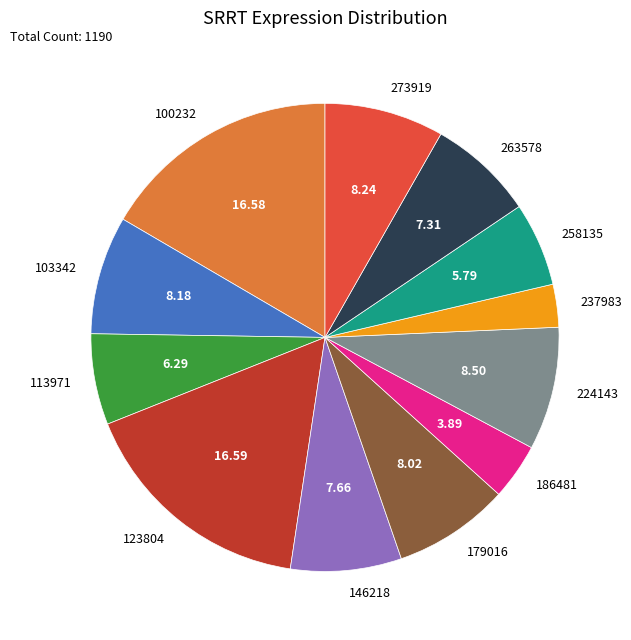

Is there any slice that represents more than half of the pie?

No